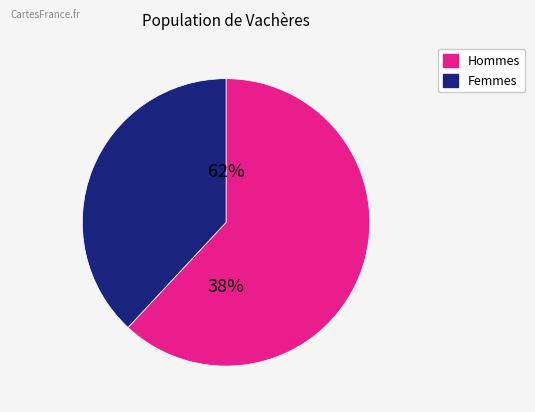

Is it true that 21 is 1% of the pie?

True